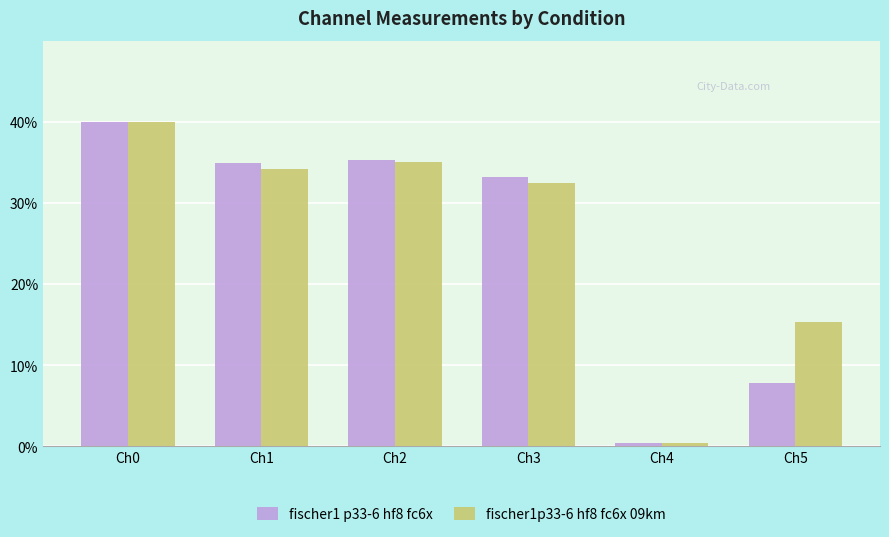

What is the difference between the fischer1 p33-6 hf8 fc6x values at Ch5 and Ch0?

32.2